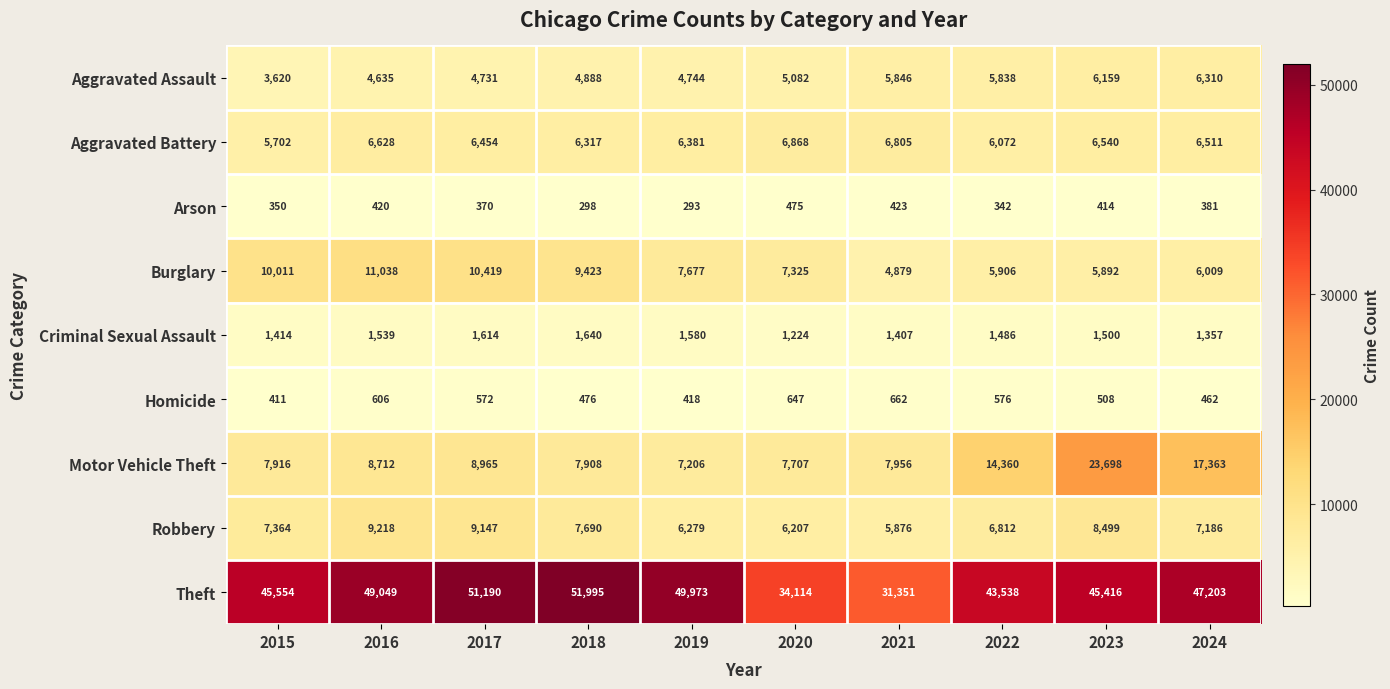

What is the lowest value of the Aggravated Battery series?

5702